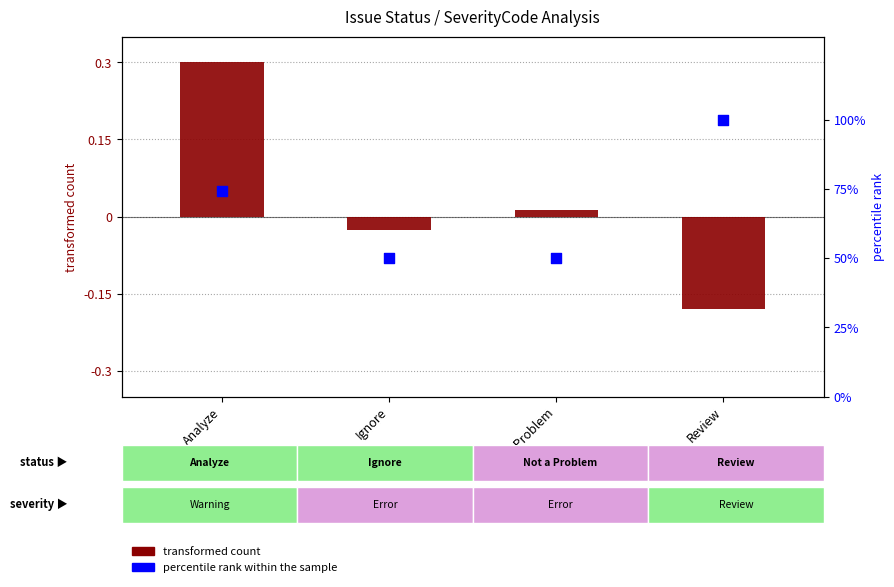

Which series contains the highest Y value?

percentile rank within the sample